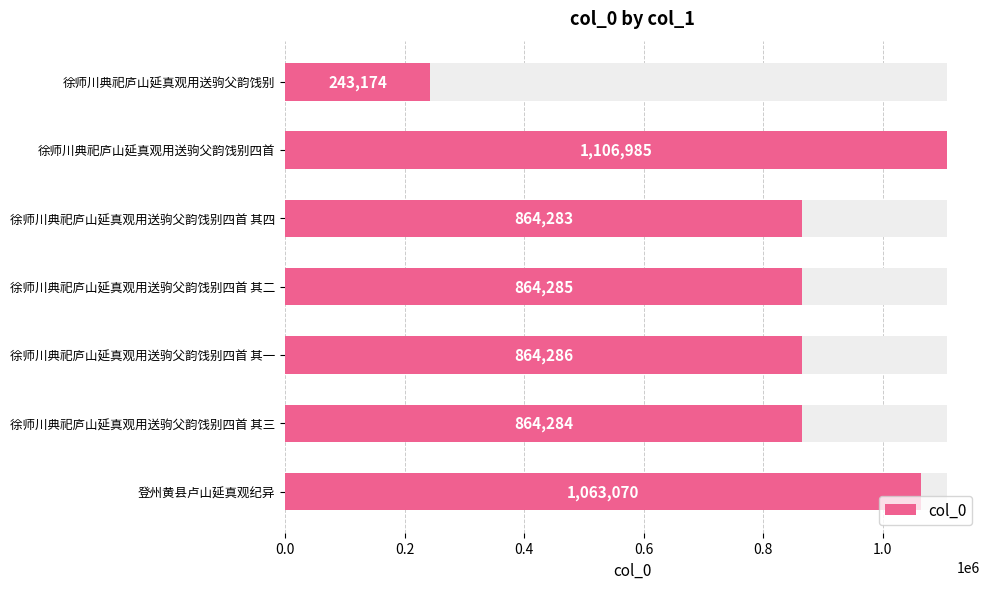

What is the difference between the maximum and second lowest values?

242702